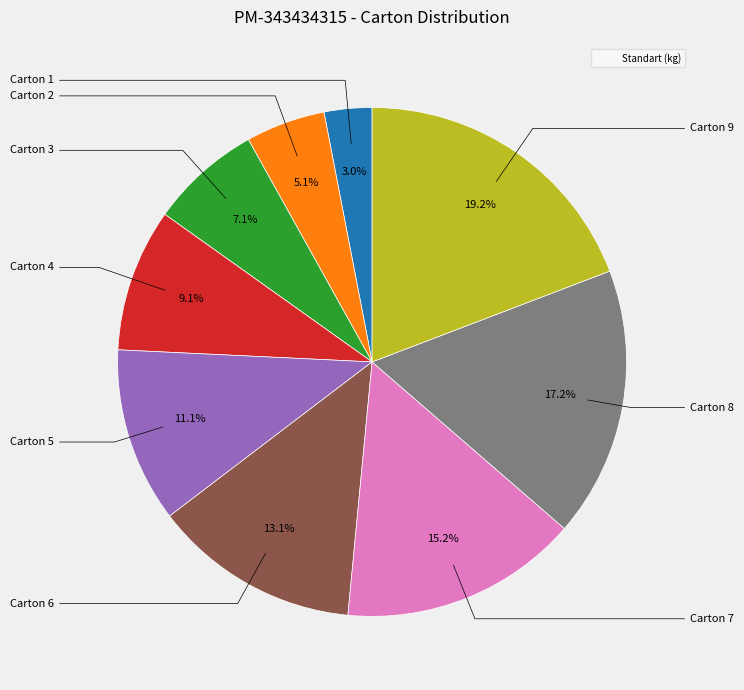

Is there a majority slice in this chart?

No